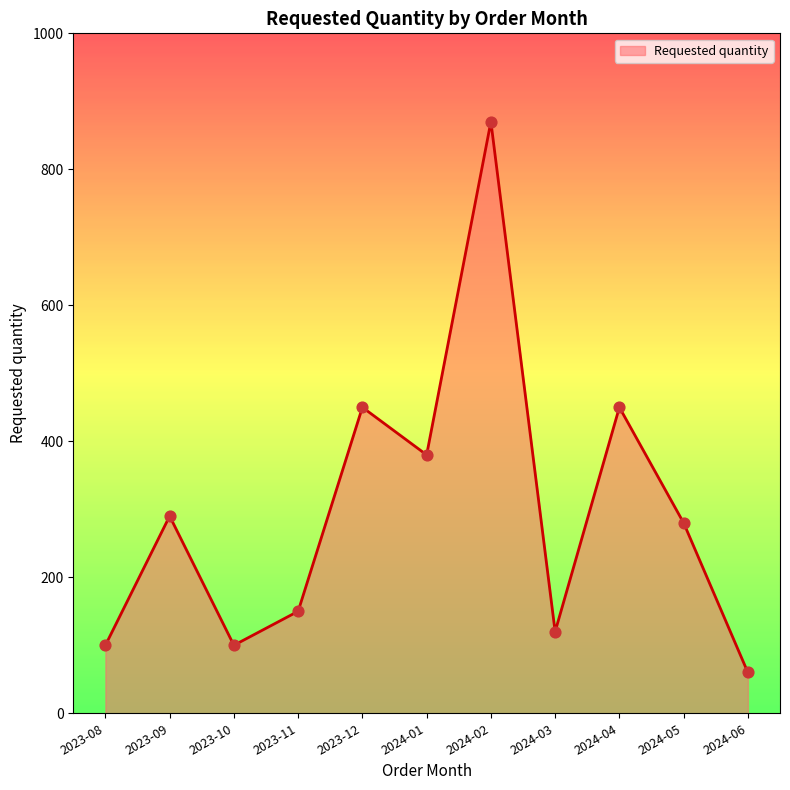

What is the change in value from 2023-10 to 2024-04?

+350